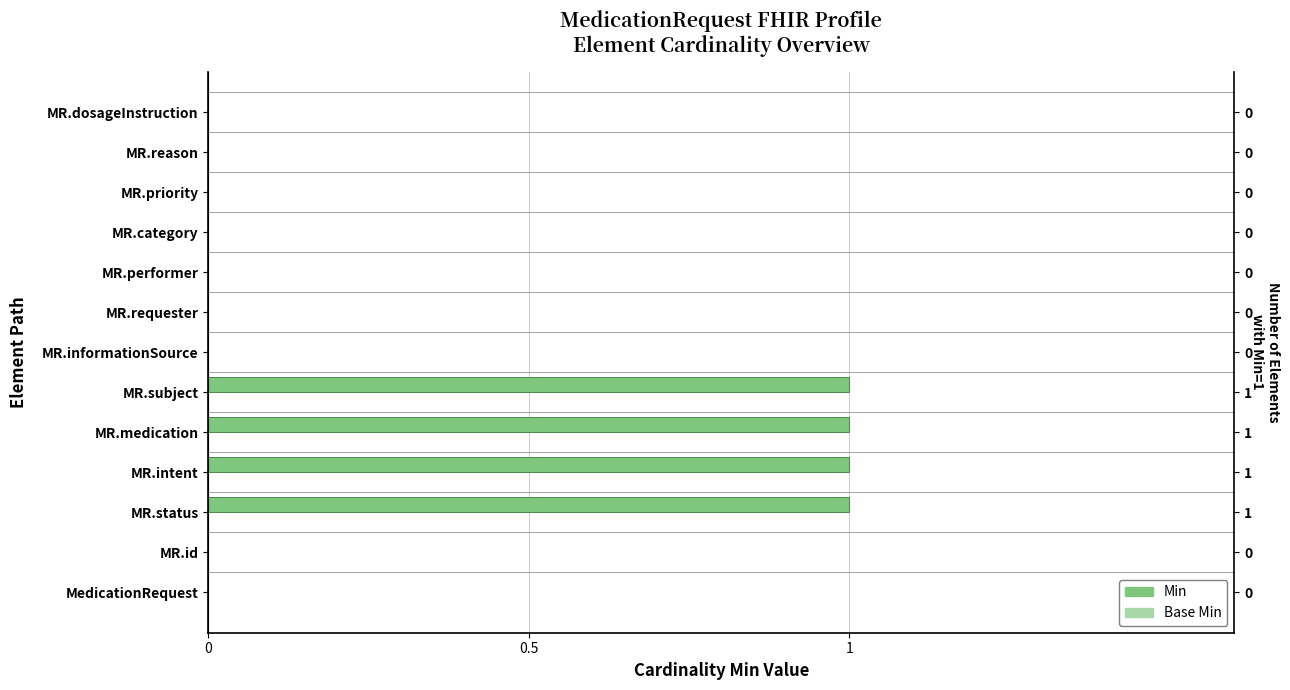

Rank the series by their average value, from lowest to highest.

Min, Base Min